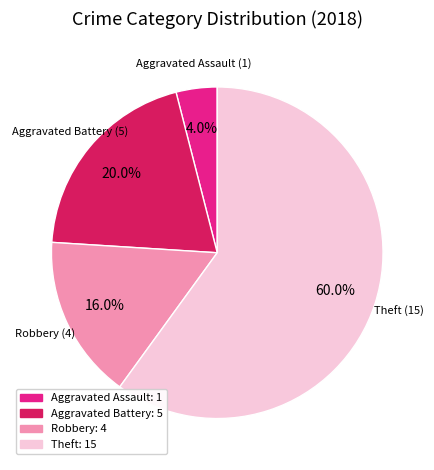

Is there any slice that represents more than half of the pie?

Yes